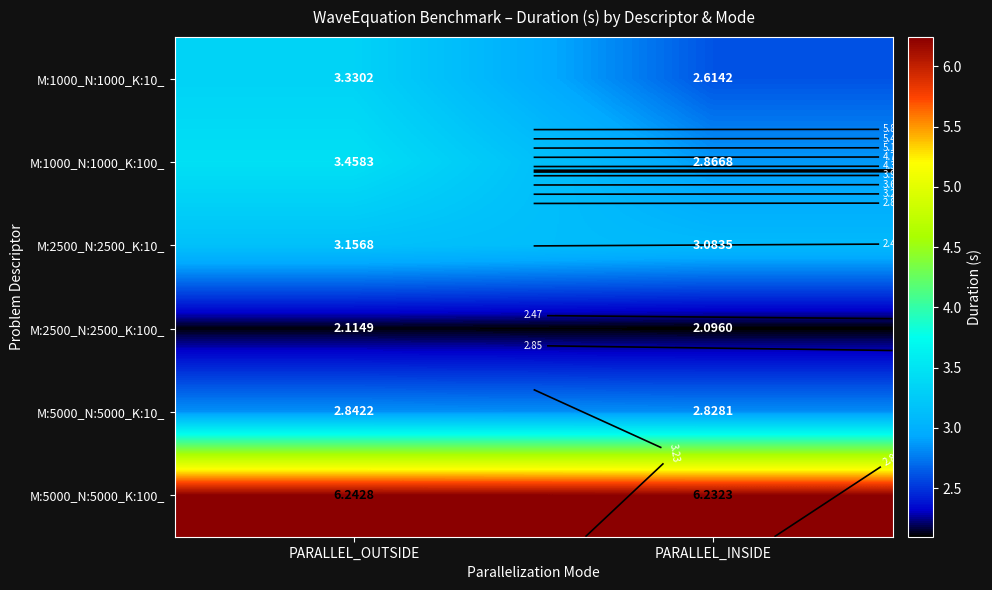

What is the total value across all series at PARALLEL_OUTSIDE?

21.1